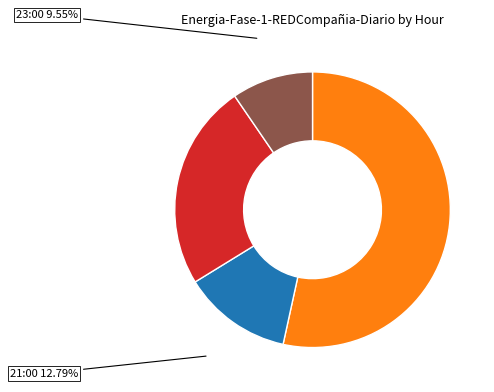

True or false: 22:00 accounts for 24% of the total.

True